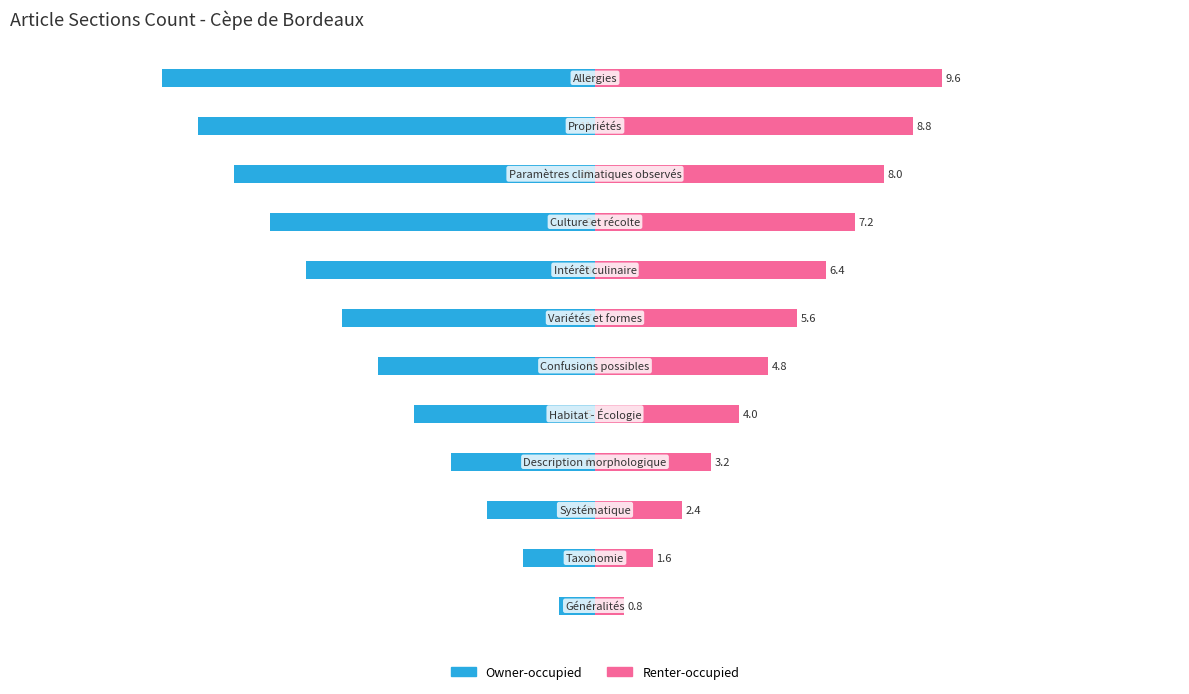

Reading left to right, what are all the values shown in this chart?

Owner-occupied: -1.0	-2.0	-3.0	-4.0	-5.0	-6.0	-7.0	-8.0	-9.0	-10.0	-11.0	-12.0
Renter-occupied: 0.8	1.6	2.4	3.2	4.0	4.8	5.6	6.4	7.2	8.0	8.8	9.6